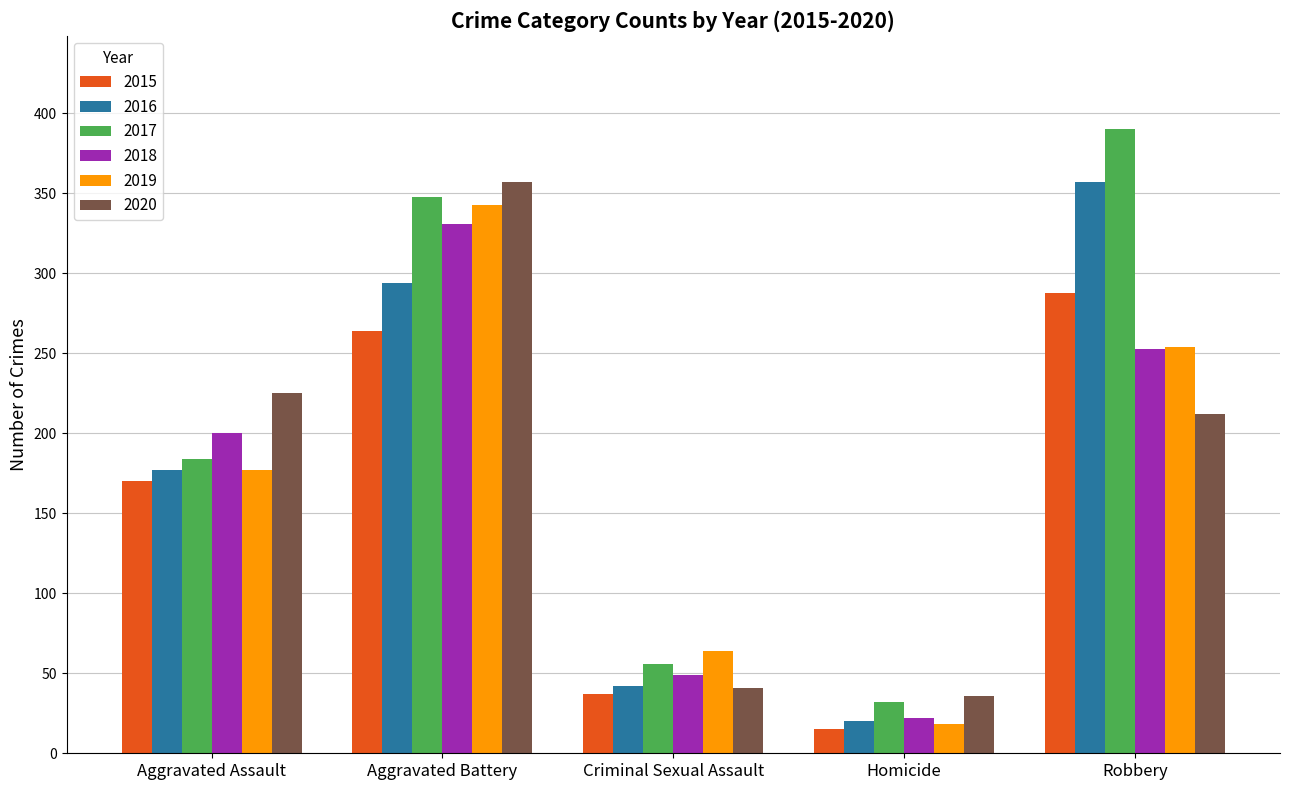

What is the total value across all series at Homicide?

143